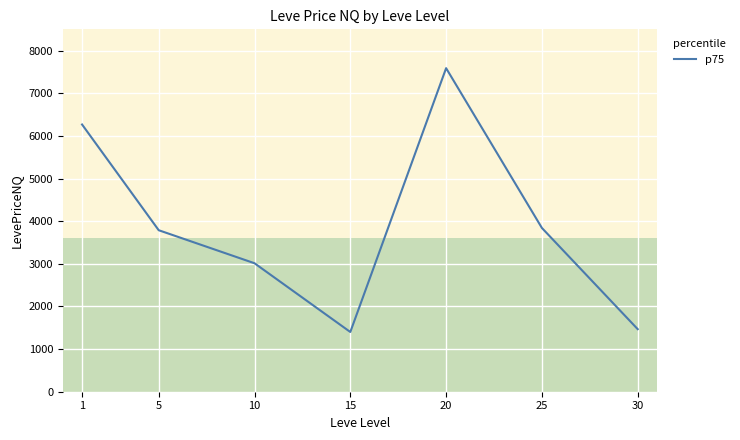

How many interior local peaks (higher than both neighbors) does the data have?

1